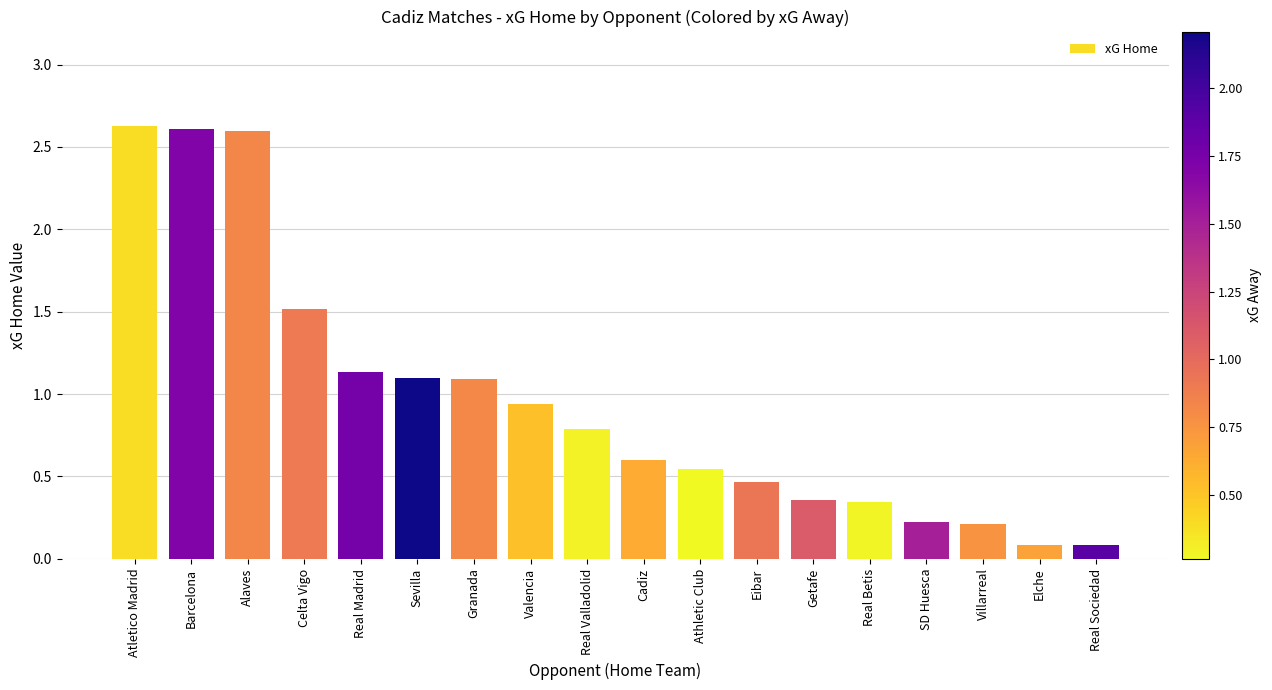

What is the smallest value displayed?

0.1